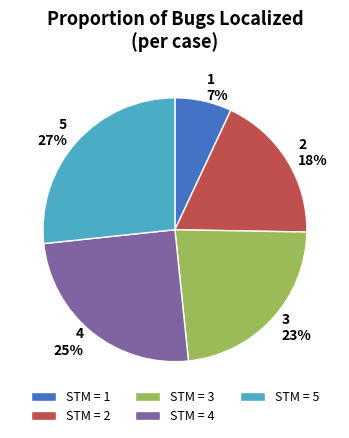

Count the number of slices in the pie.

5